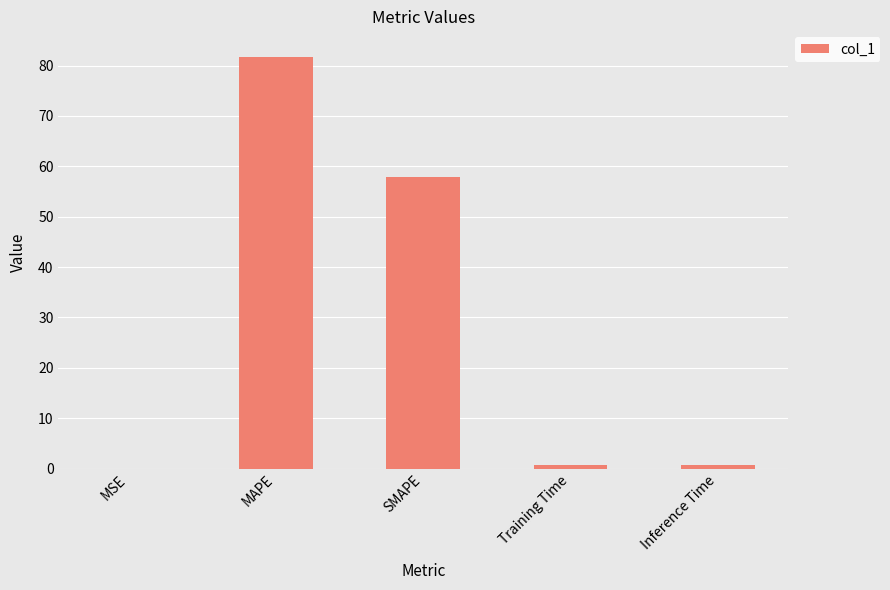

What is the maximum value shown in the chart?

81.6